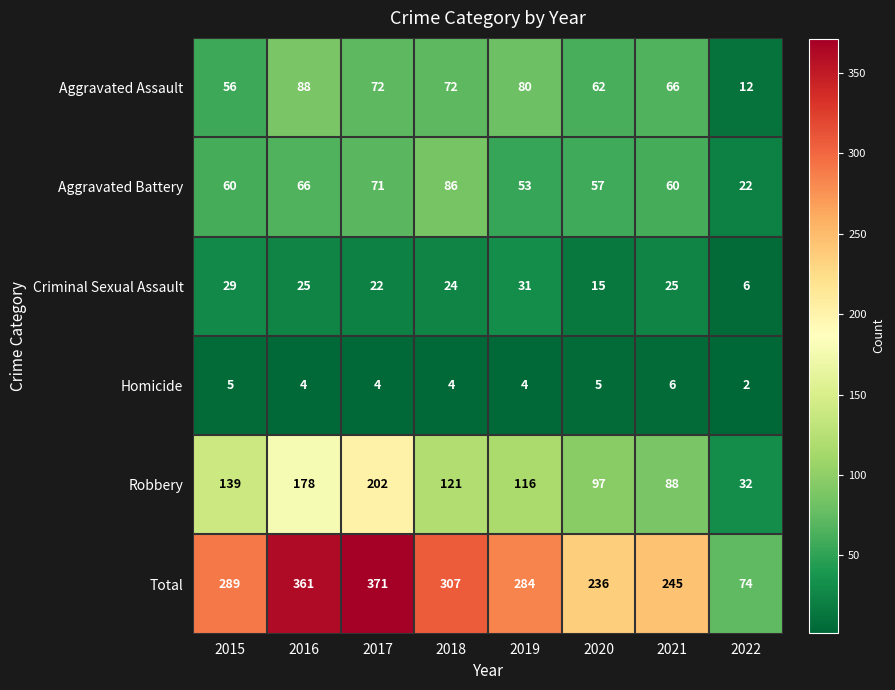

Where is Criminal Sexual Assault nearest to the value 18?

2020